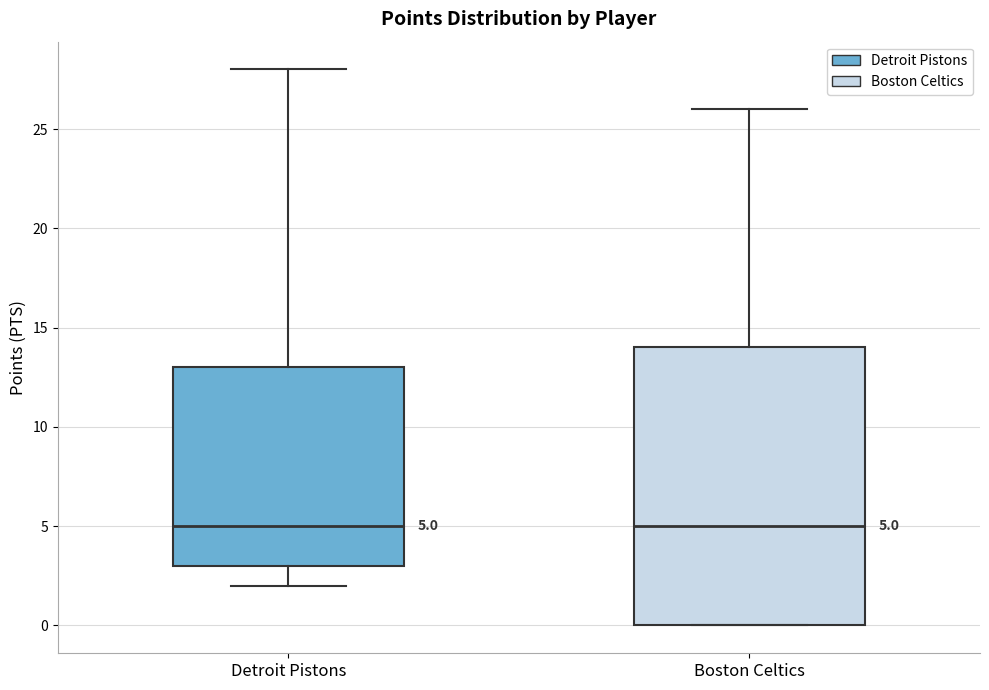

Comparing the boxes themselves (not the whiskers), which one is the tallest?

Boston Celtics